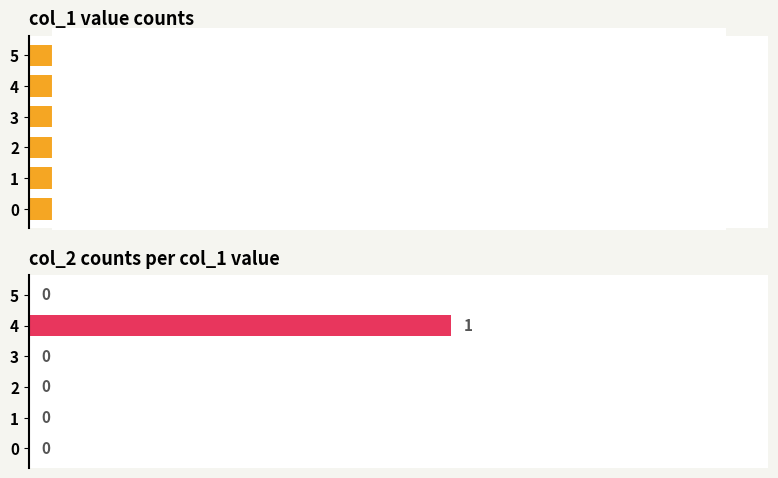

Reading left to right, what are all the values shown in this chart?

col_1 counts: 1	1	2	4	8	4
col_2 counts: 0	0	0	0	1	0